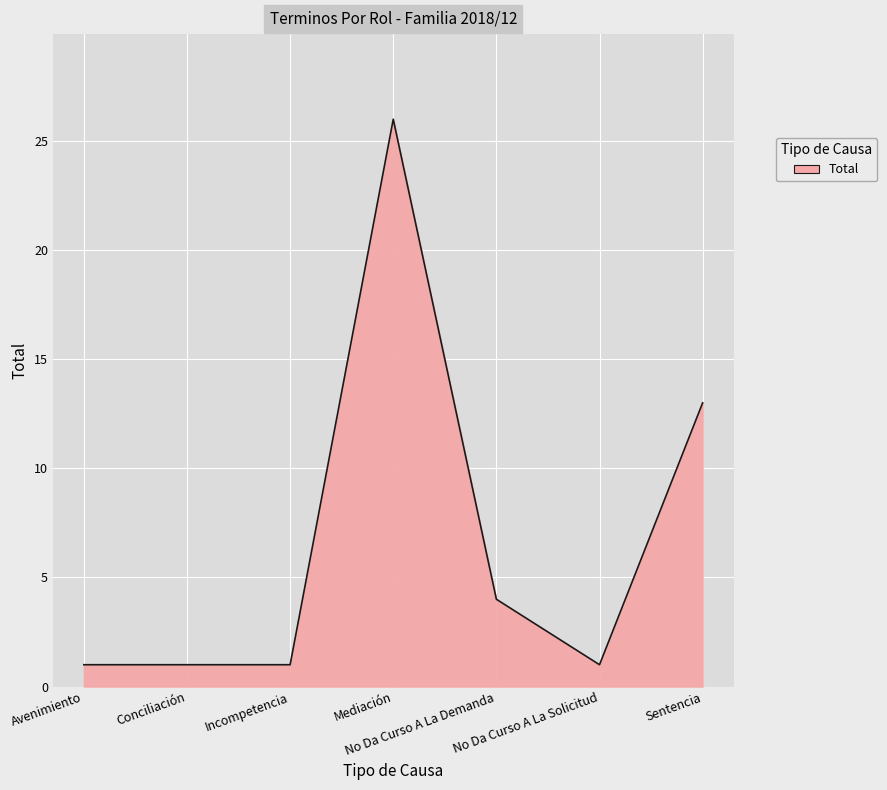

What is the difference between the maximum and minimum values?

25